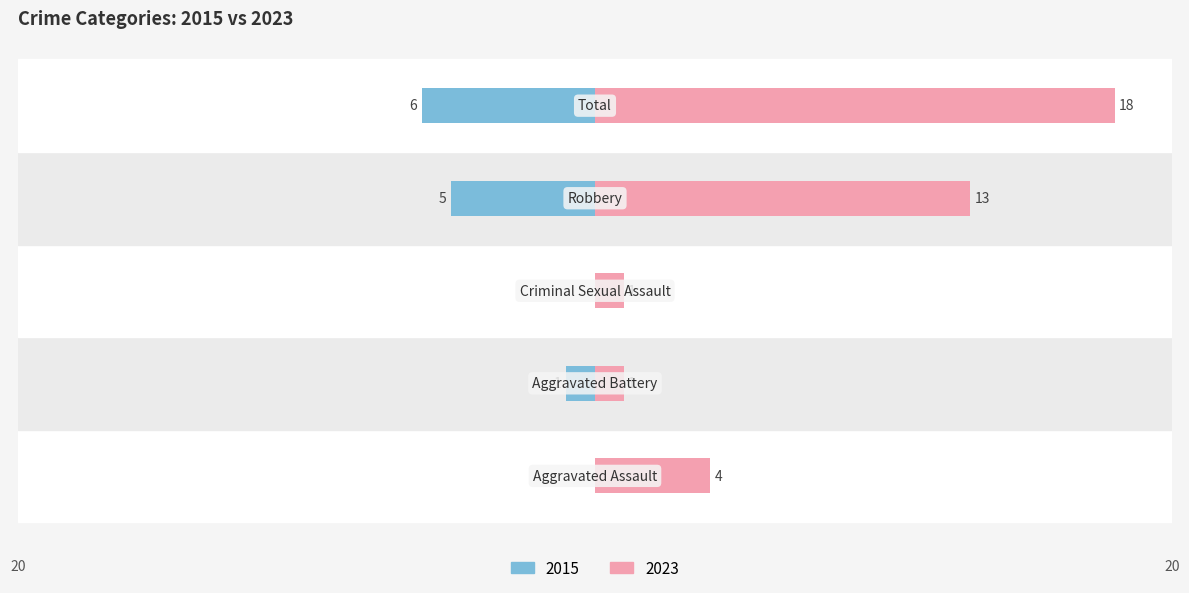

How many values in the Left (count) series exceed -1?

2